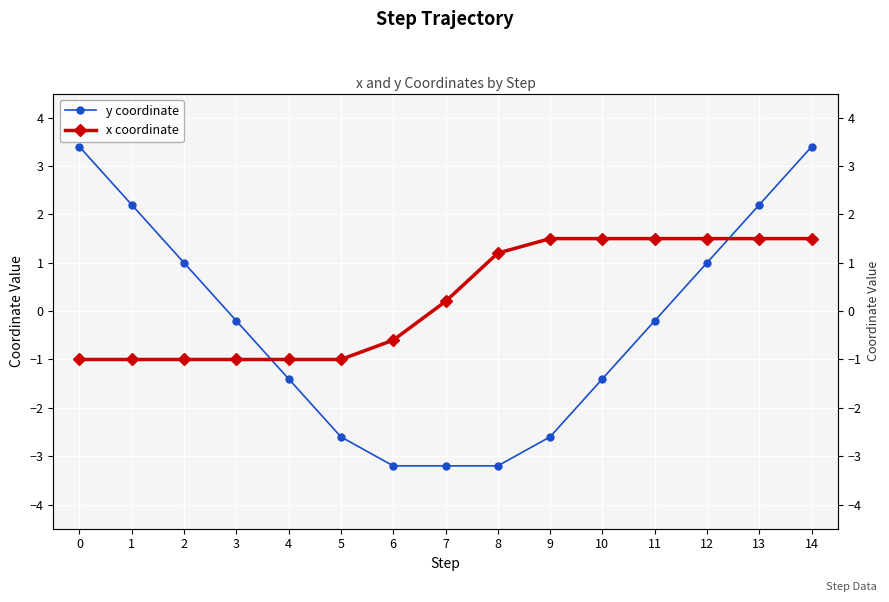

What is the value of the x coordinate point at the 5th from the left?

-1.0